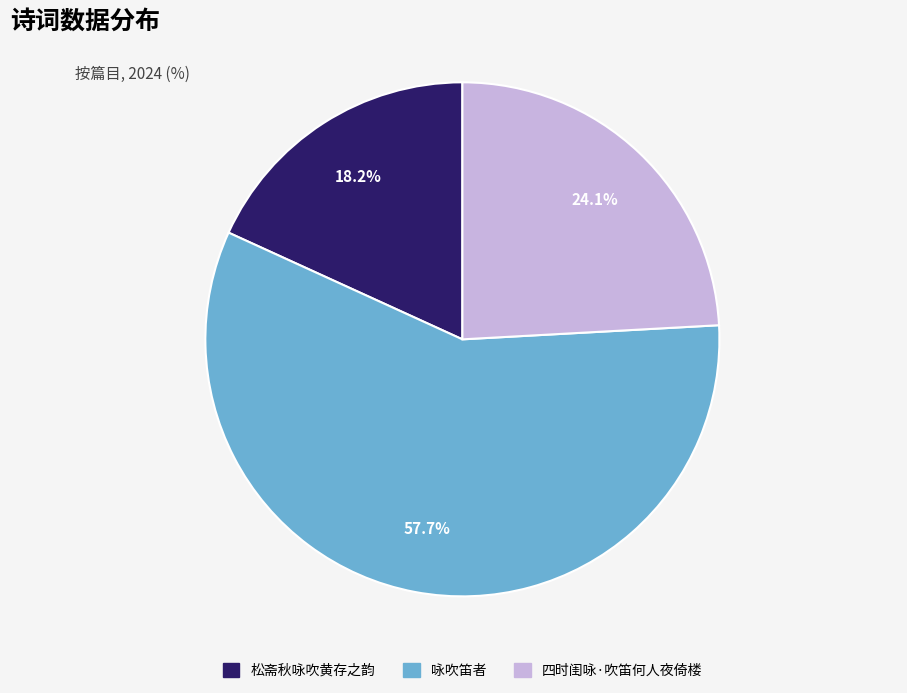

Count the number of slices in the pie.

3